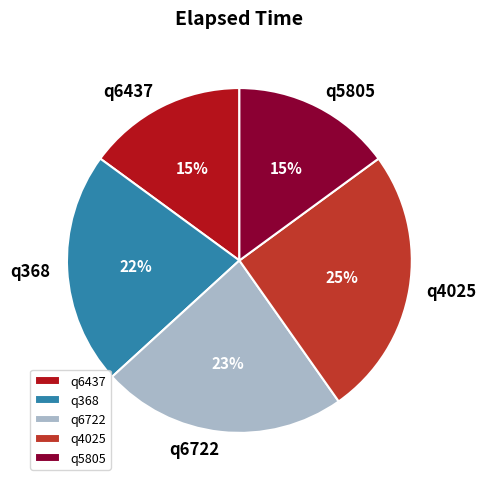

Does q4025 represent more than half of the total?

No